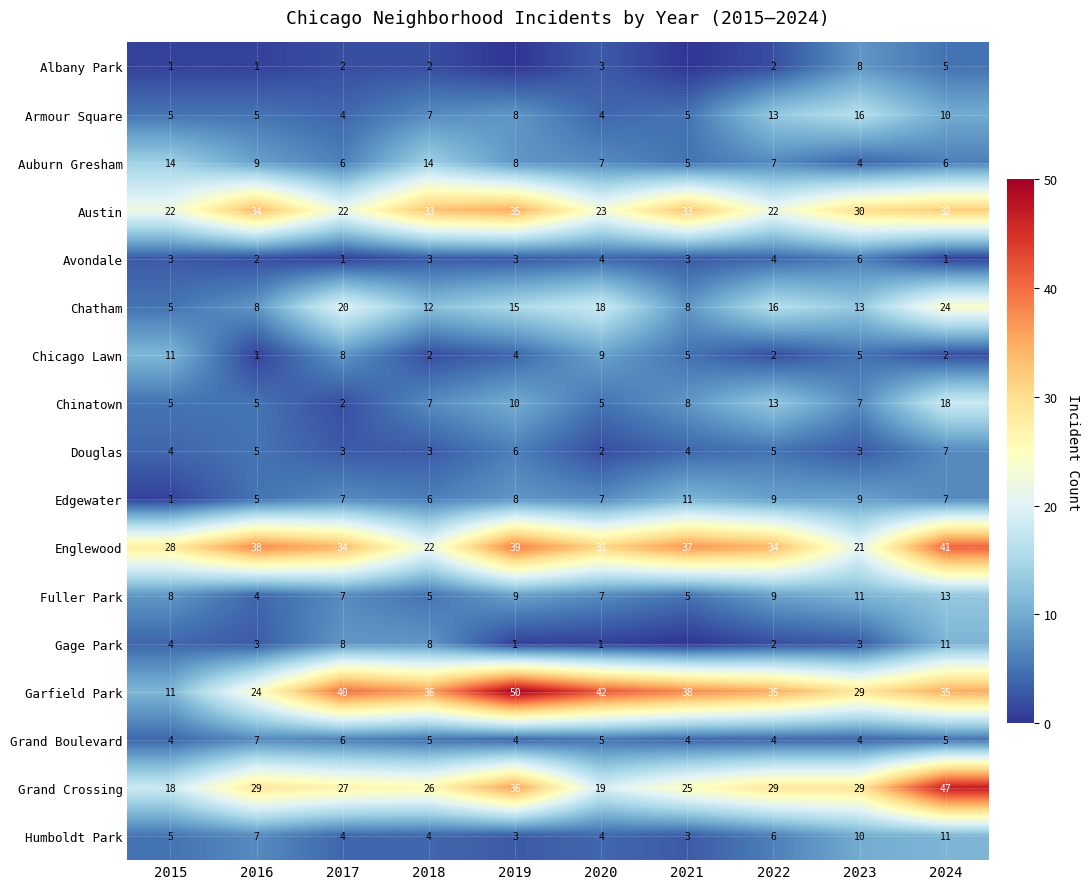

Is the value of Gage Park at 2017 greater than the value of Humboldt Park at 2015?

Yes